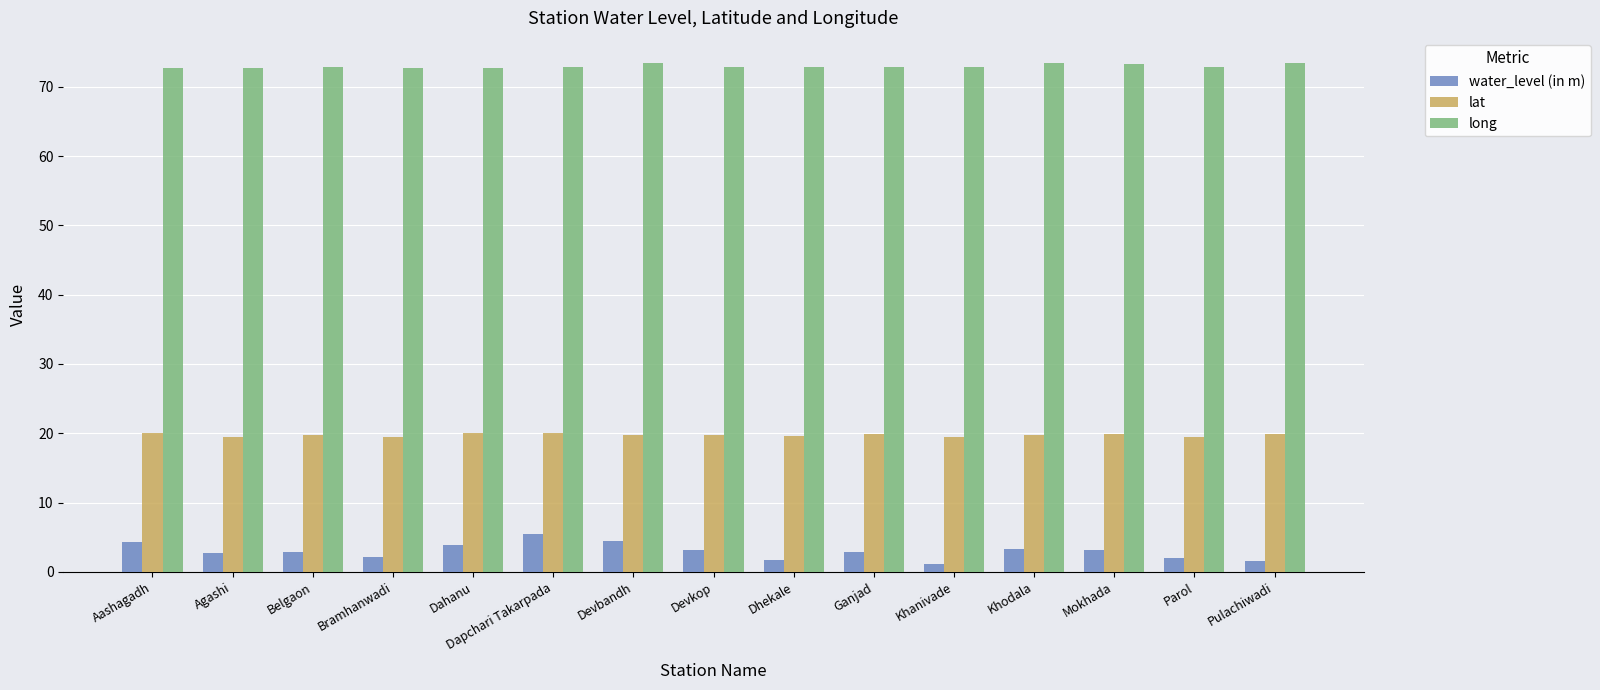

At which label does water_level (in m) first exceed 2?

Aashagadh